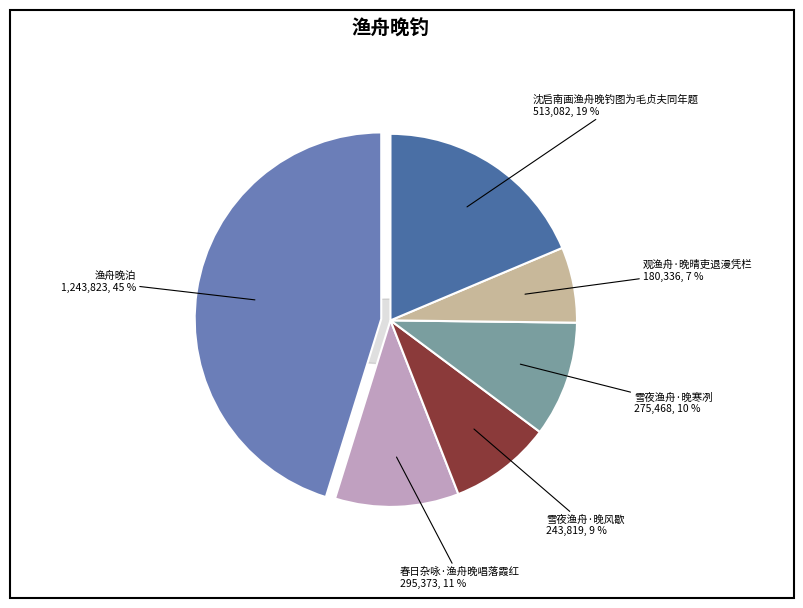

To the nearest percent, what portion does 渔舟晚泊 represent?

45%